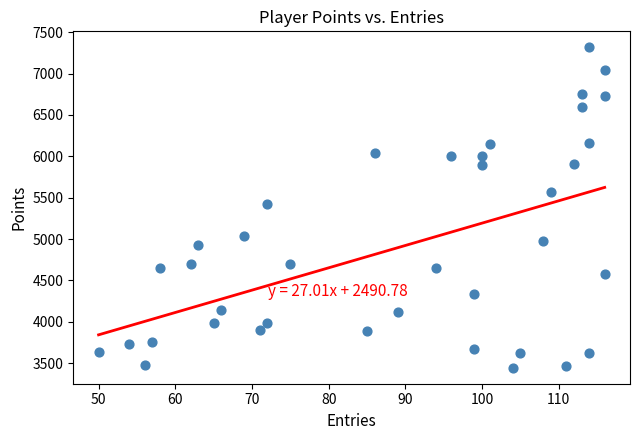

What is the range of X values (max minus min)?

66